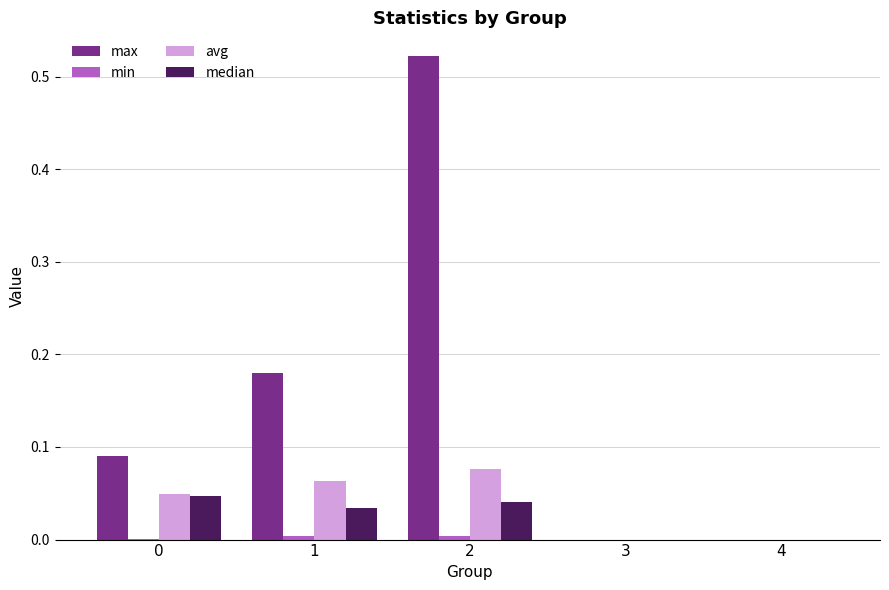

Which series changed the most between 1 and 2?

max